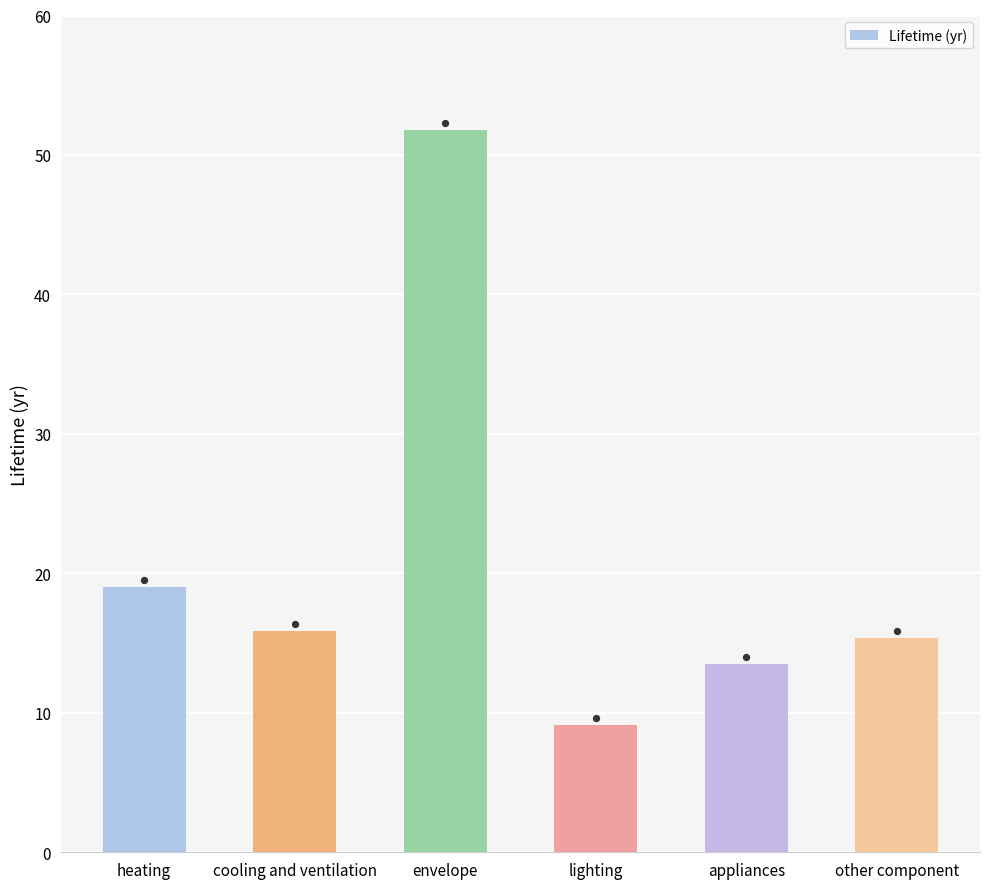

What is the change in value from heating to envelope?

+32.8